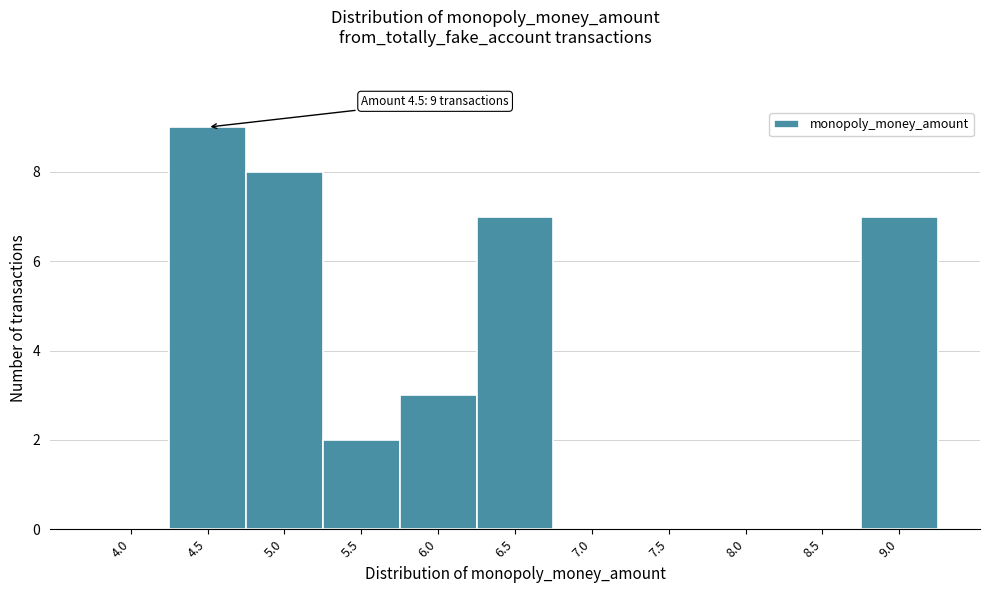

Reading right to left, extract all data points from this chart.

9.0=7	8.5=0	8.0=0	7.5=0	7.0=0	6.5=7	6.0=3	5.5=2	5.0=8	4.5=9	4.0=0